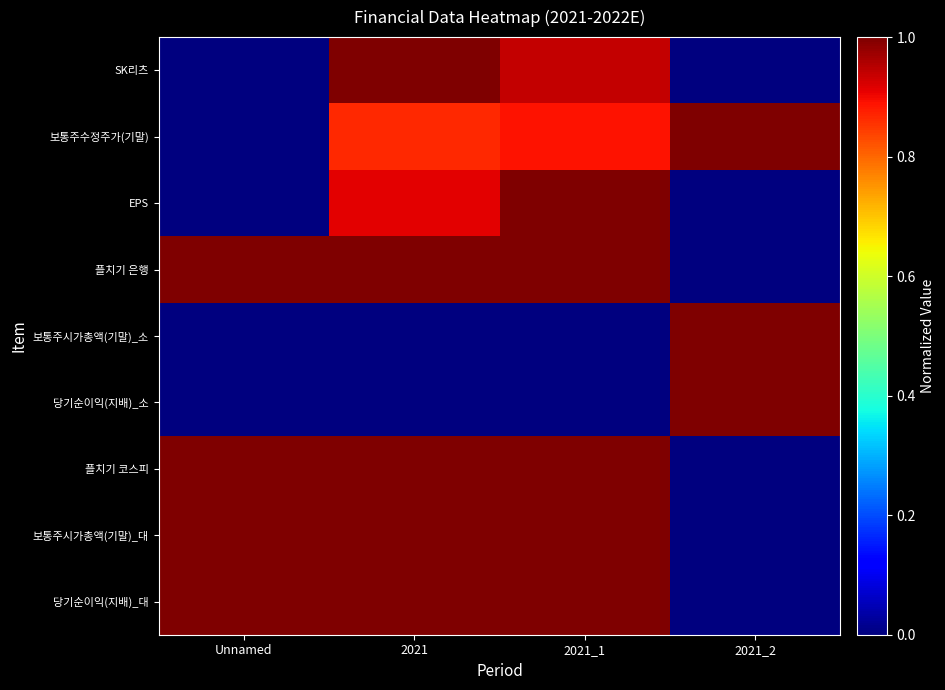

What is the spread (max minus min) of values at 2021_2?

1.0